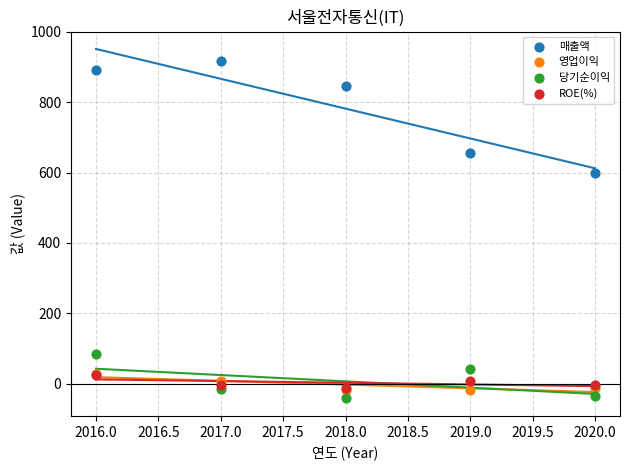

In the 매출액 series, what Y value is closest to 758?

846.0